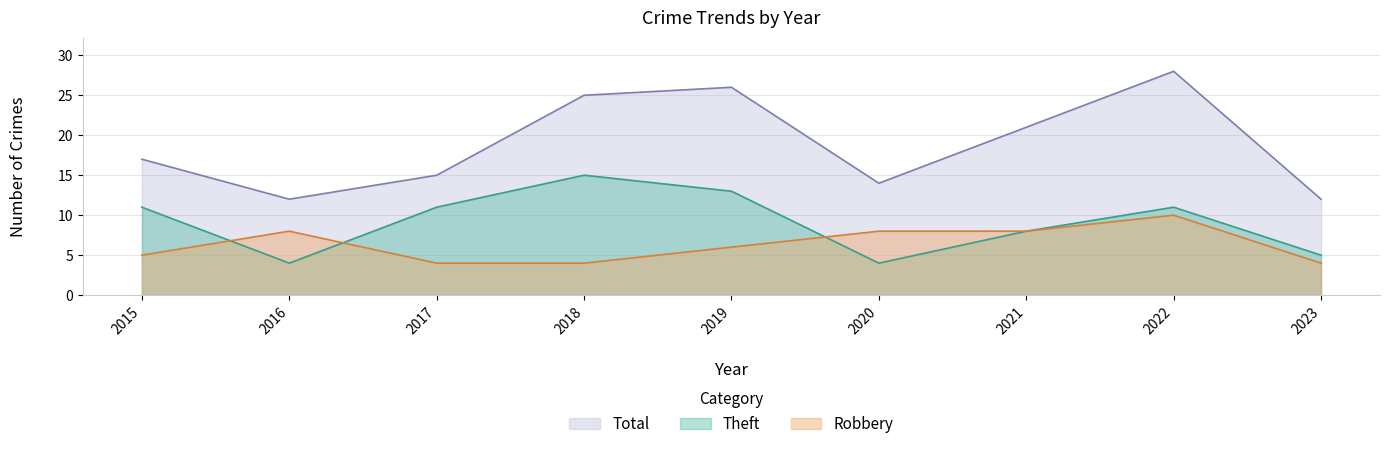

The Total series shows 34 at 2021. True or false?

False